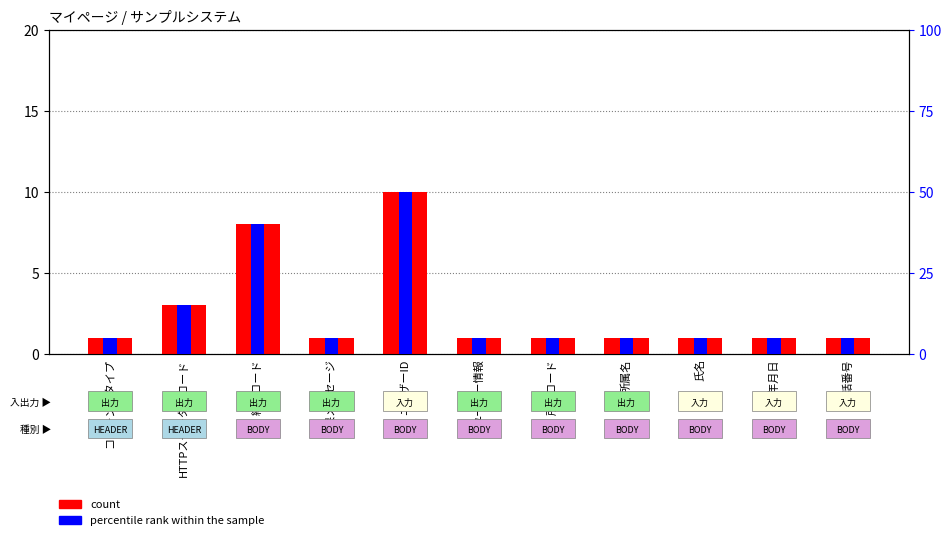

How many data points in count are above 1?

3